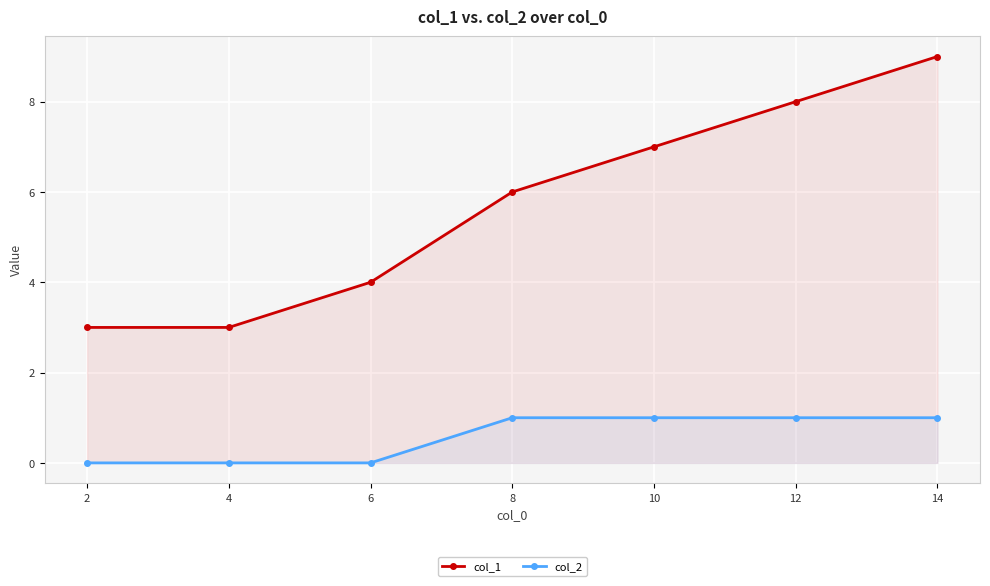

What is the average value of the col_1 series?

6